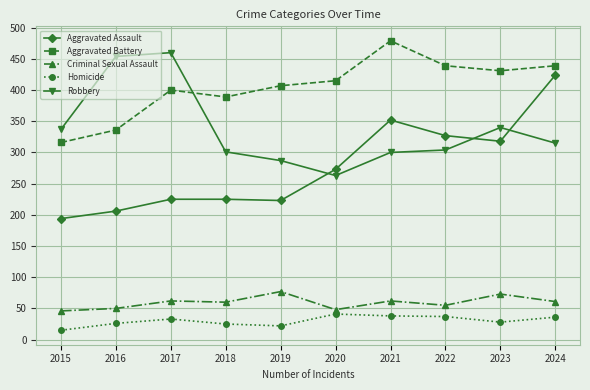

How many data points in Robbery are less than 315?

5